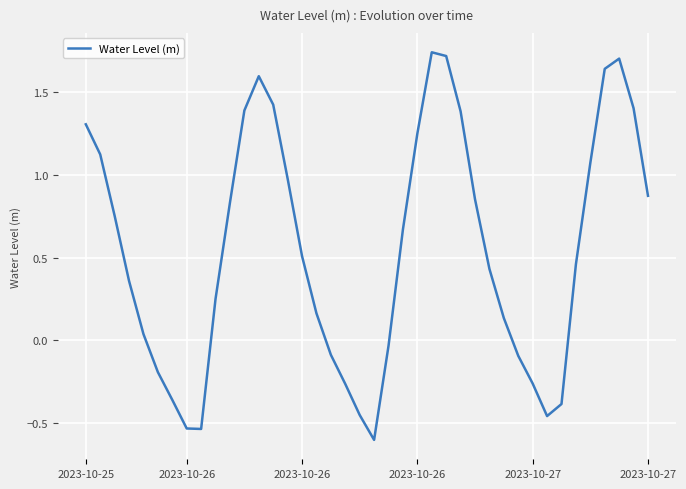

What is the difference between the maximum and minimum values?

2.3